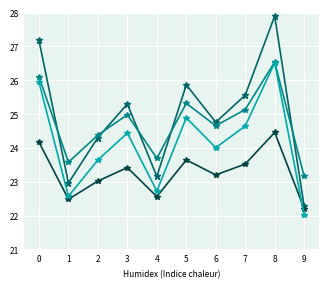

What is the greatest value displayed?

27.9